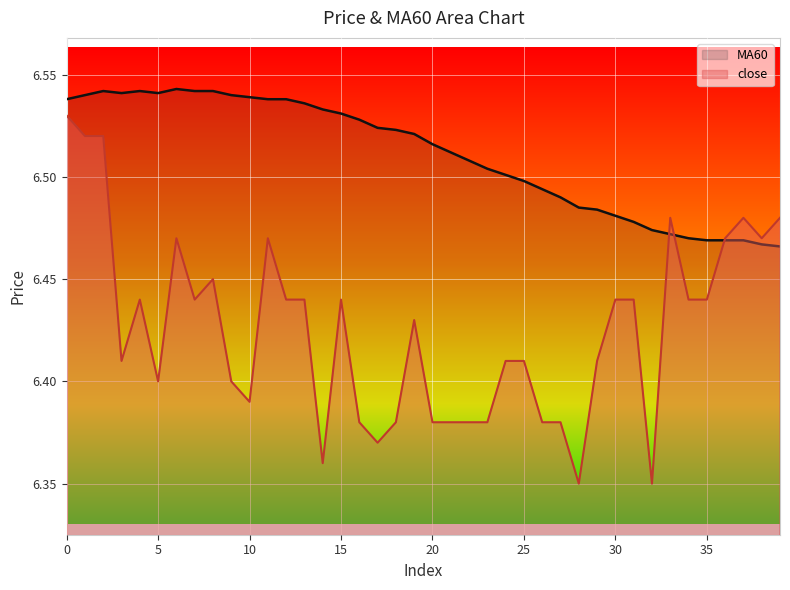

How many interior local peaks does the MA60 series have?

3